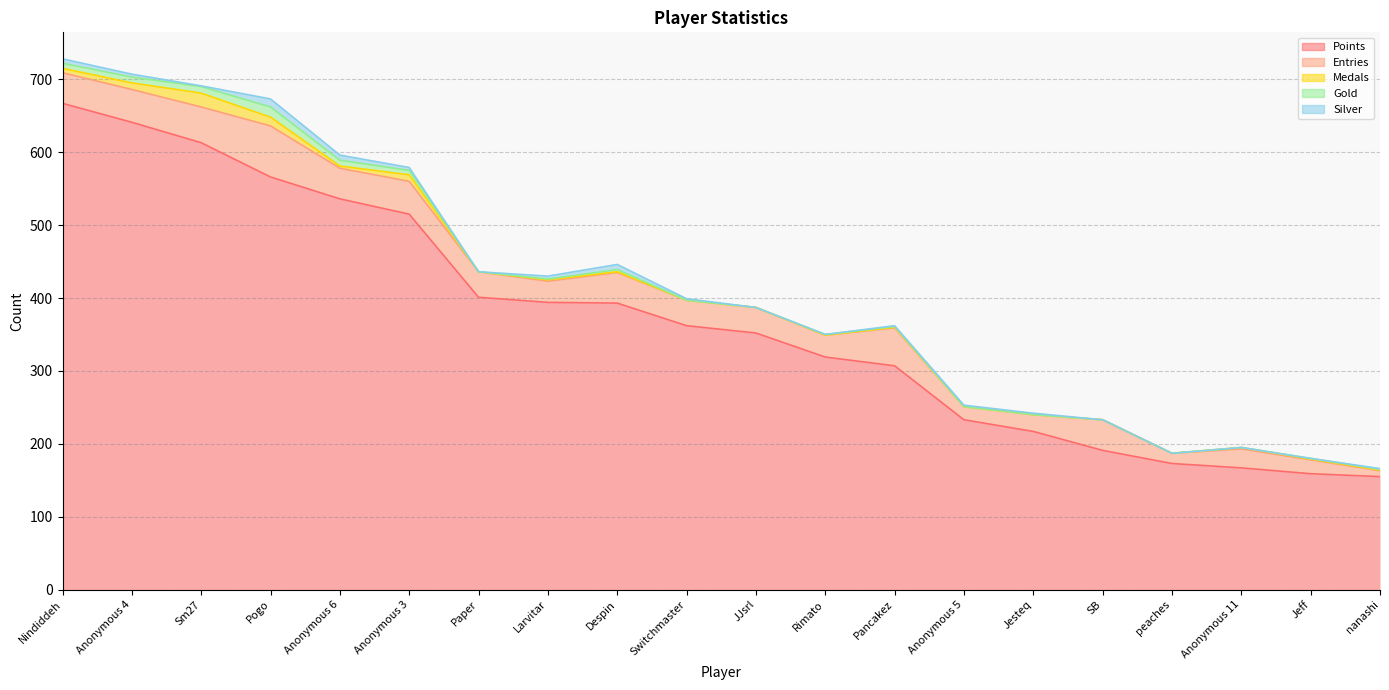

What is the label of the 10th point from the left?

Switchmaster